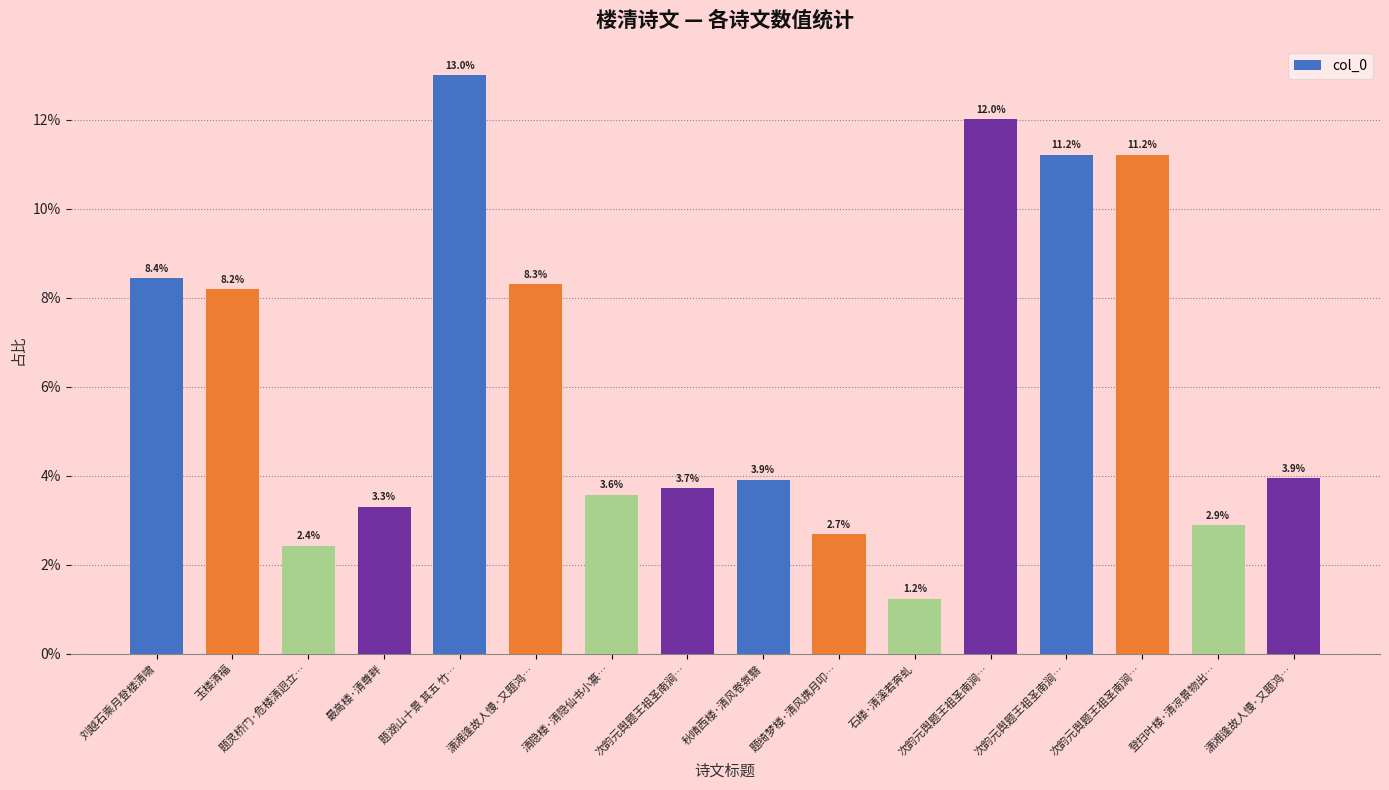

What is the change in value from 次韵元舆题王祖圣南涧… to 次韵元舆题王祖圣南涧…?

+0.1